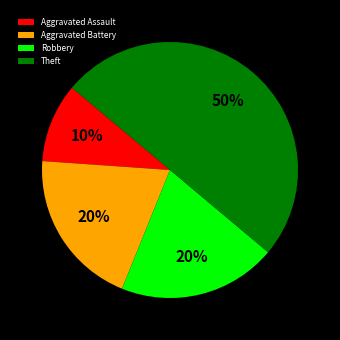

Combined, do Aggravated Assault and Aggravated Battery account for over 50%?

No